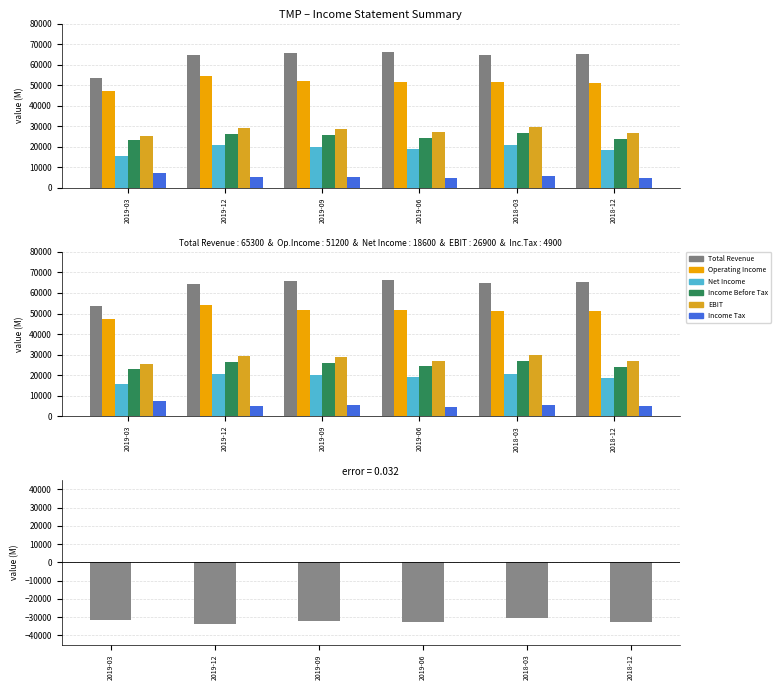

List the series in order of their peak value, lowest first.

Income Tax, Net Income, Income Before Tax, EBIT, Operating Income, Total Revenue